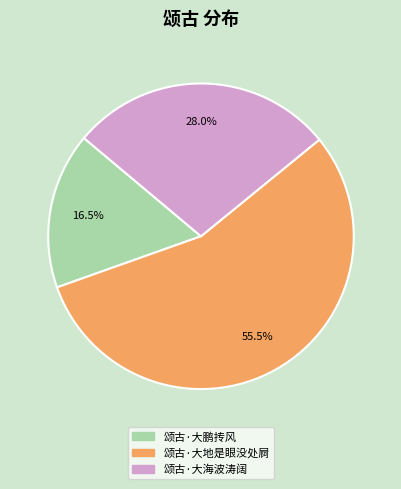

To the nearest percent, what is the difference between the largest and smallest slice percentages?

39%